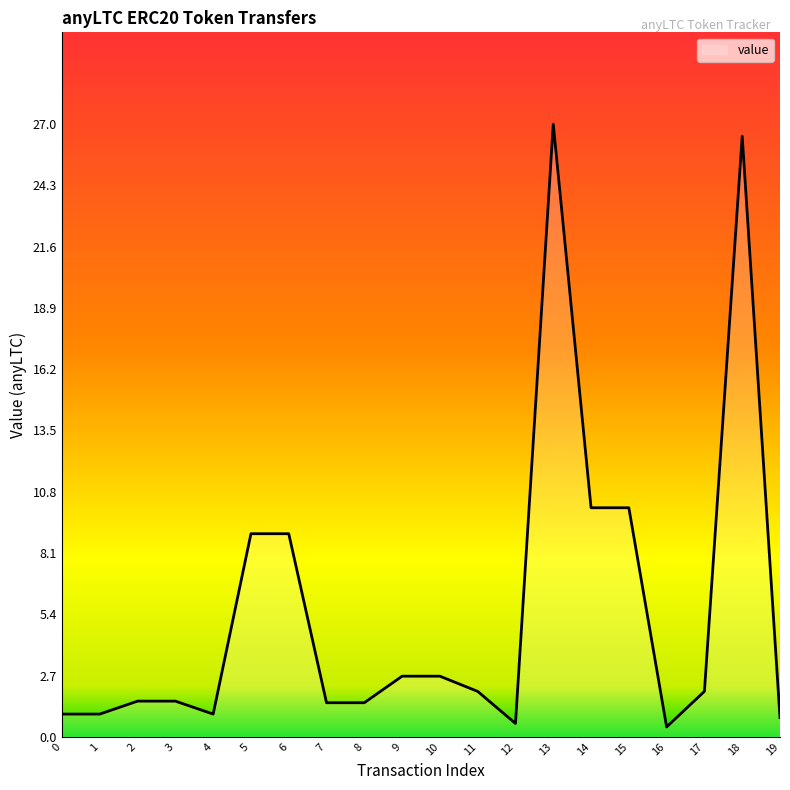

What is the greatest value displayed?

27.0